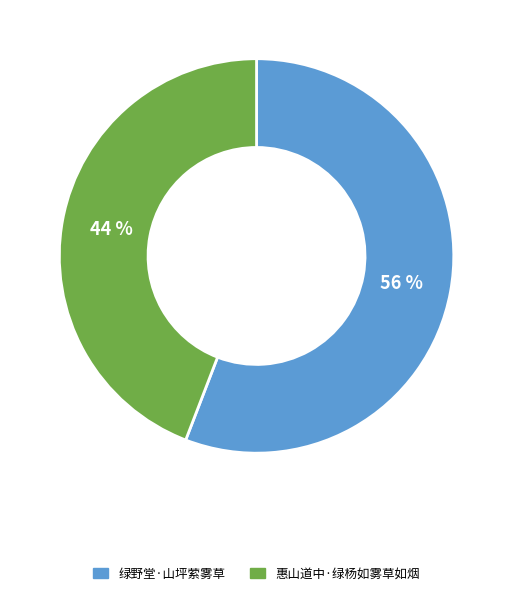

What percentage is the 惠山道中·绿杨如雾草如烟 slice, to the nearest percent?

44%